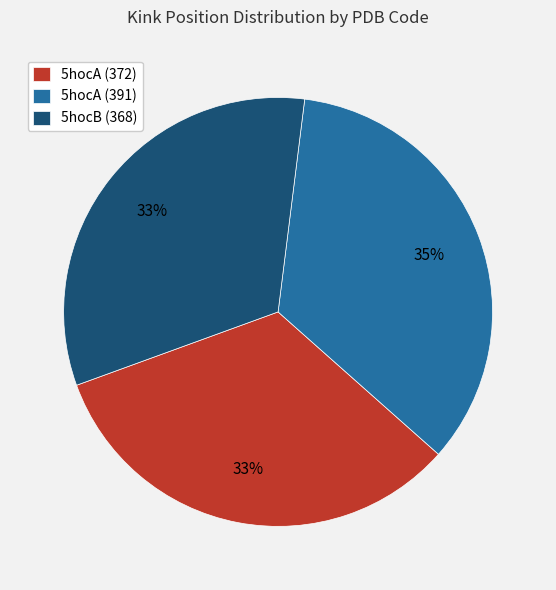

How many segments does this pie chart have?

3